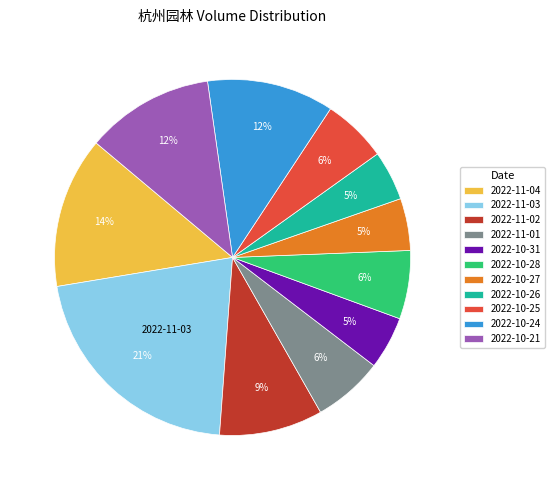

To the nearest percent, what is the average slice percentage?

9%